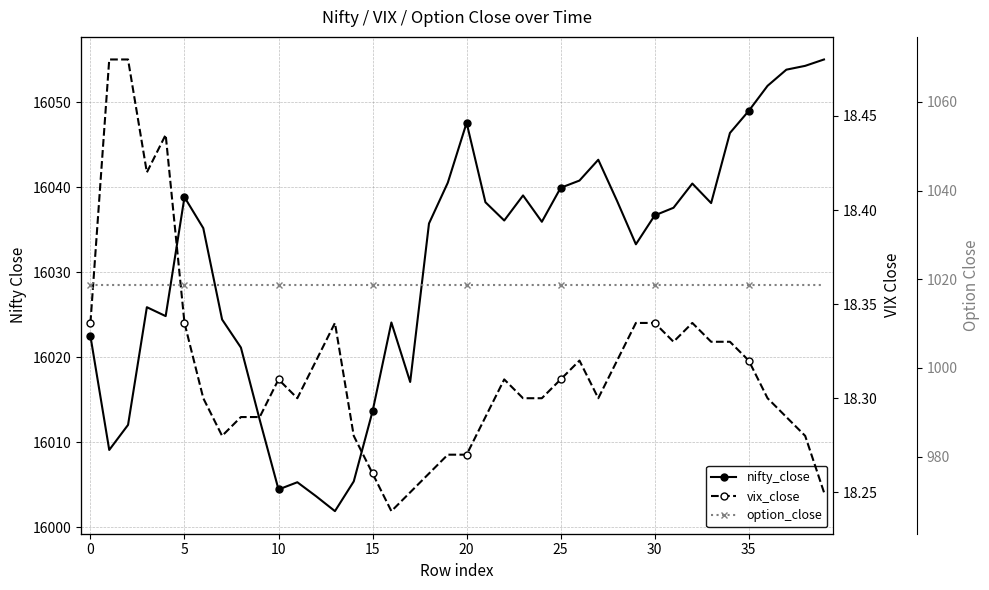

Which series has the widest spread of values?

nifty_close